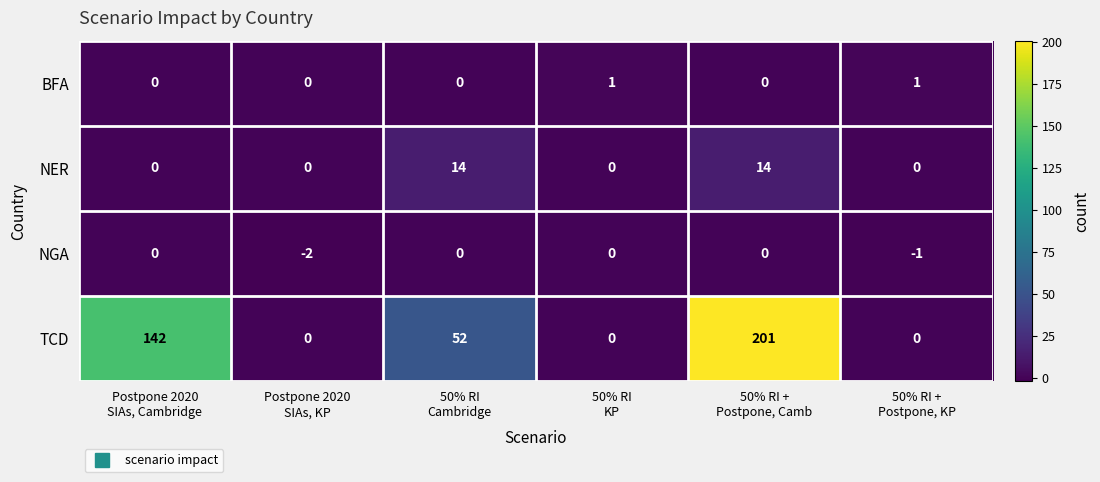

Reading left to right, transcribe all the data shown in this chart.

BFA: 0	0	0	1	0	1
NER: 0	0	14	0	14	0
NGA: 0	-2	0	0	0	-1
TCD: 142	0	52	0	201	0